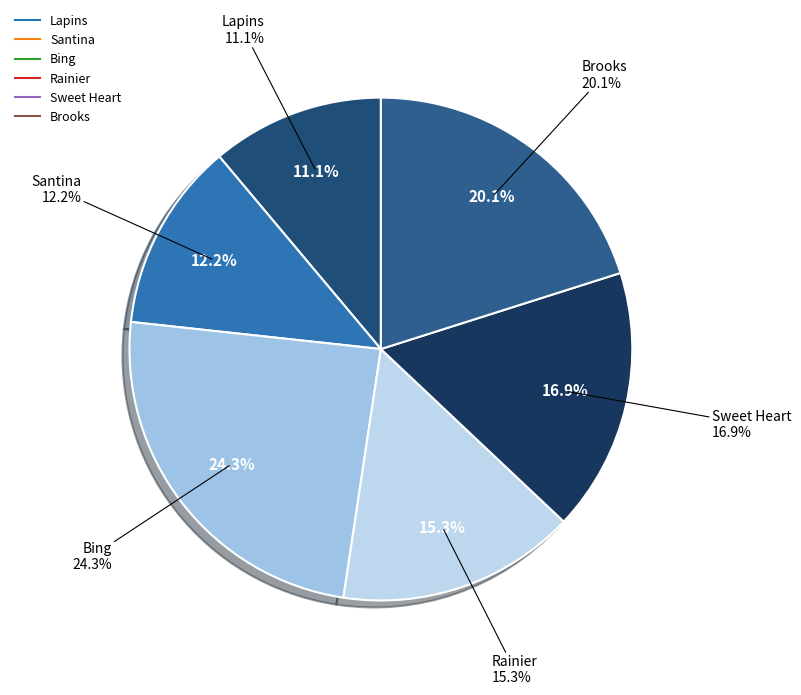

How many segments does this pie chart have?

6